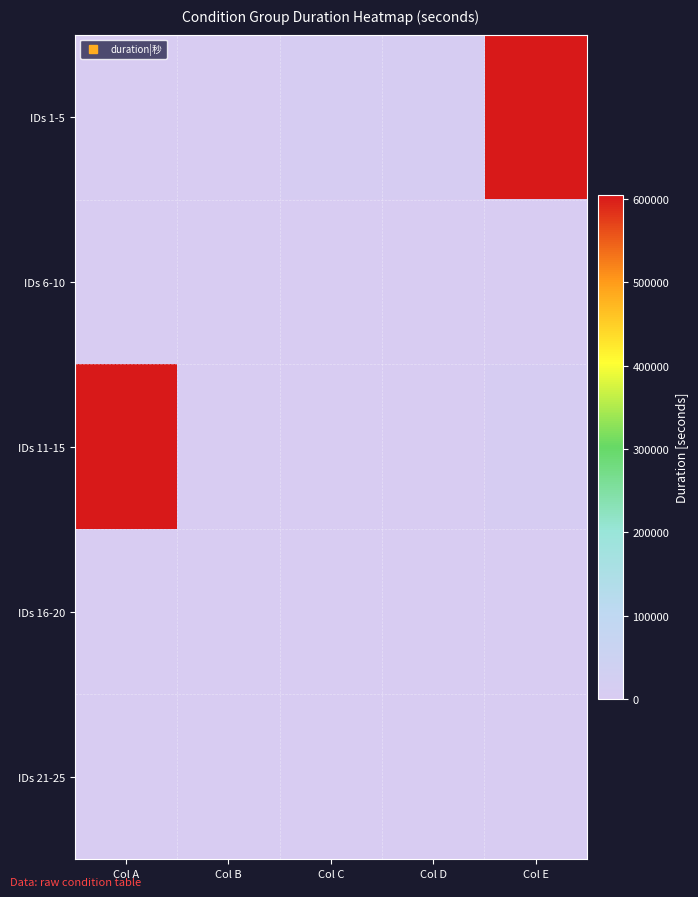

What is the spread (max minus min) of values at Col D?

7200